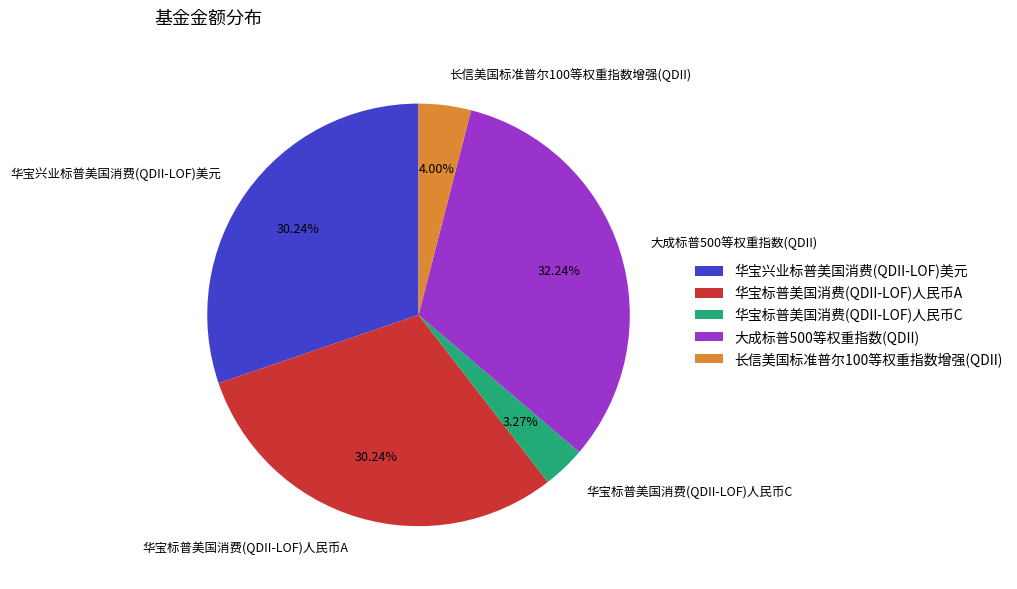

To the nearest percent, what portion does 华宝兴业标普美国消费(QDII-LOF)美元 represent?

30%